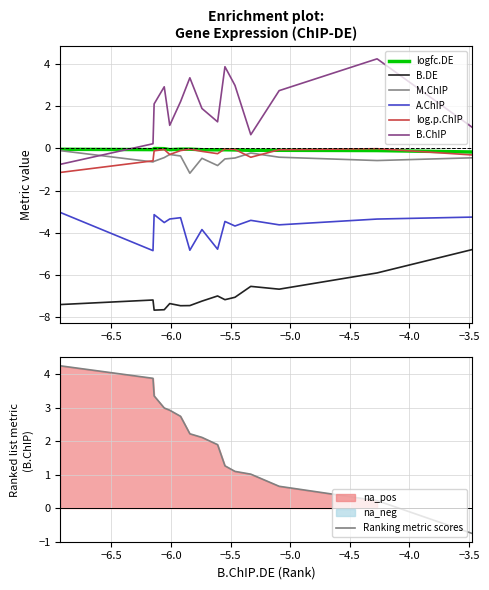

True or false: A.ChIP and B.DE cross at least once.

False